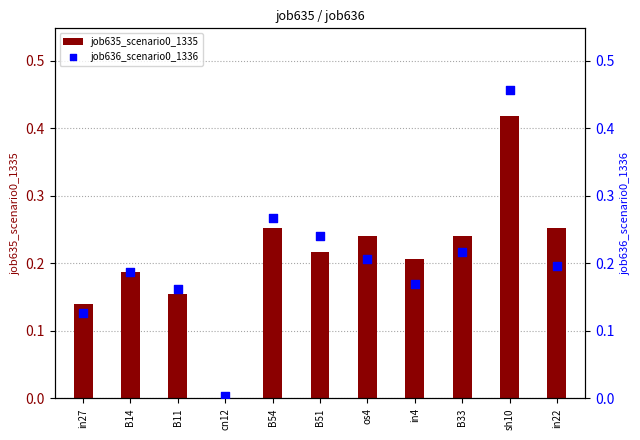

Which series has the largest total across all categories?

job635_scenario0_1335